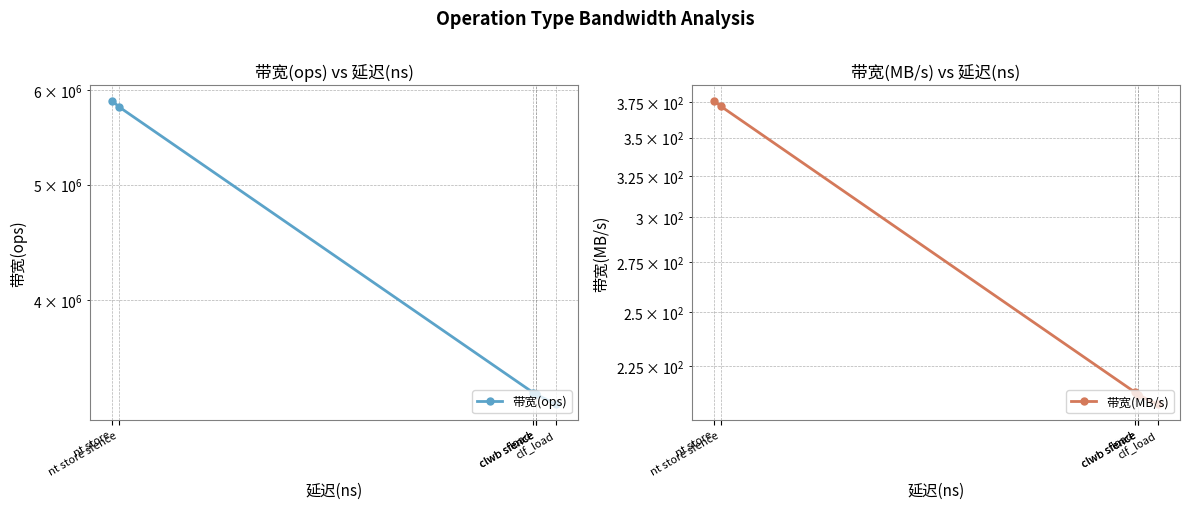

How many lines are shown in the chart?

2